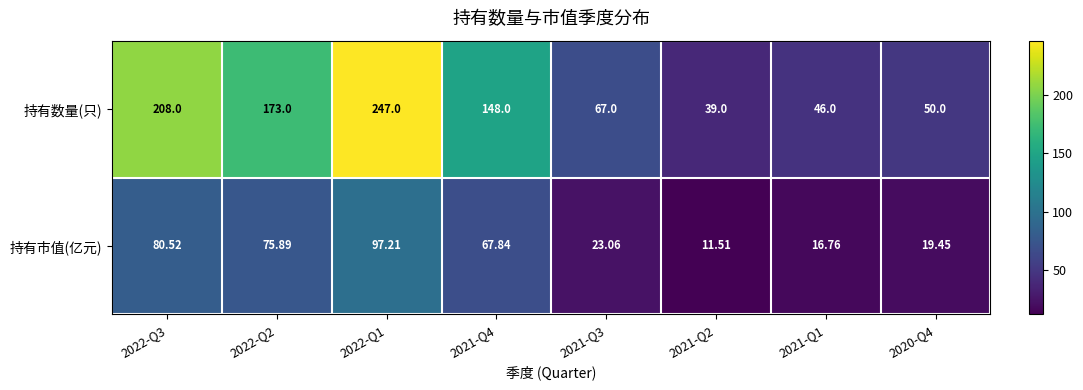

Which series has the largest total across all categories?

持有数量(只)